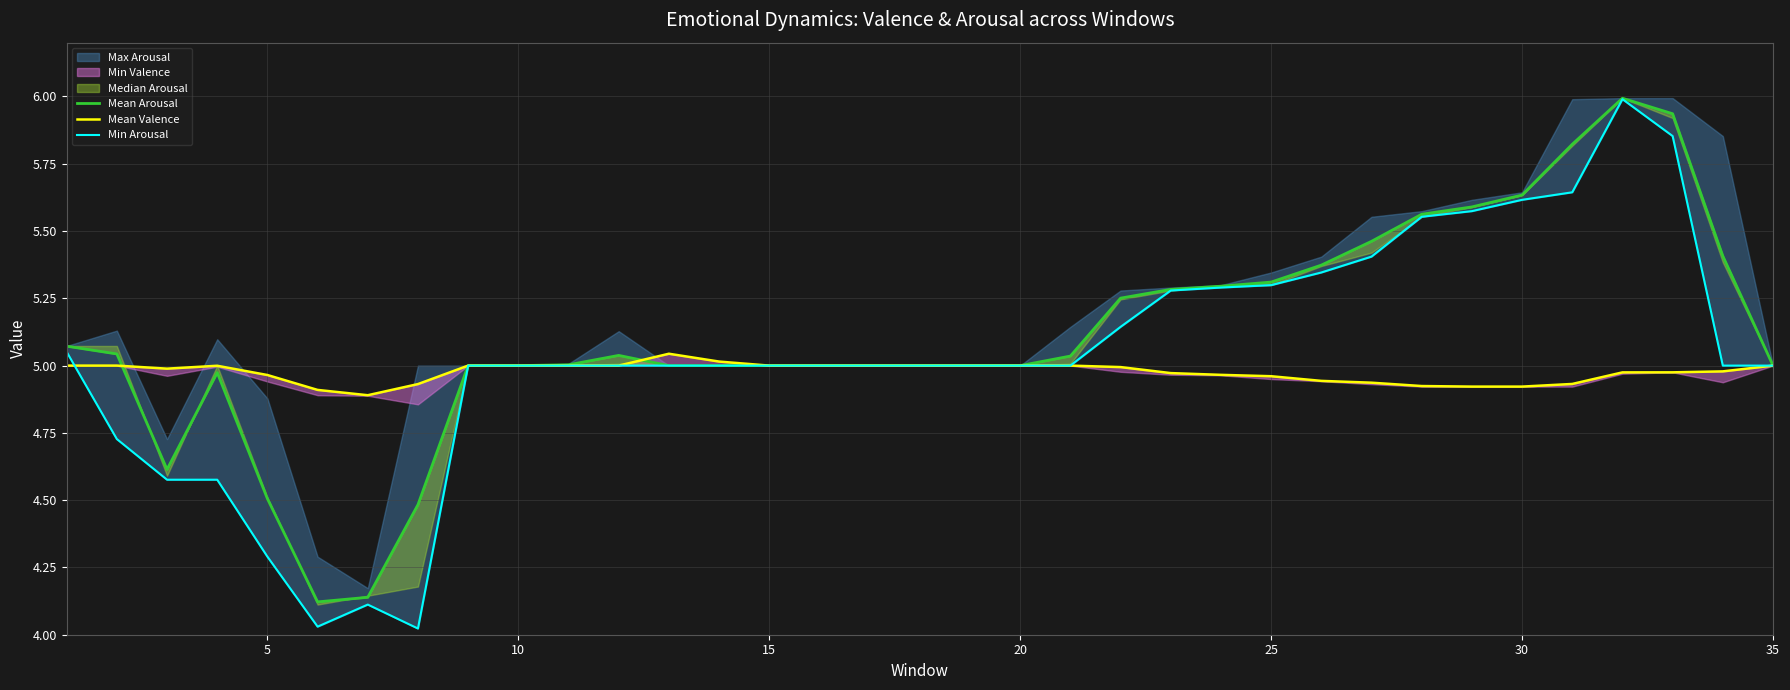

What is the minimum value shown in the chart?

4.0